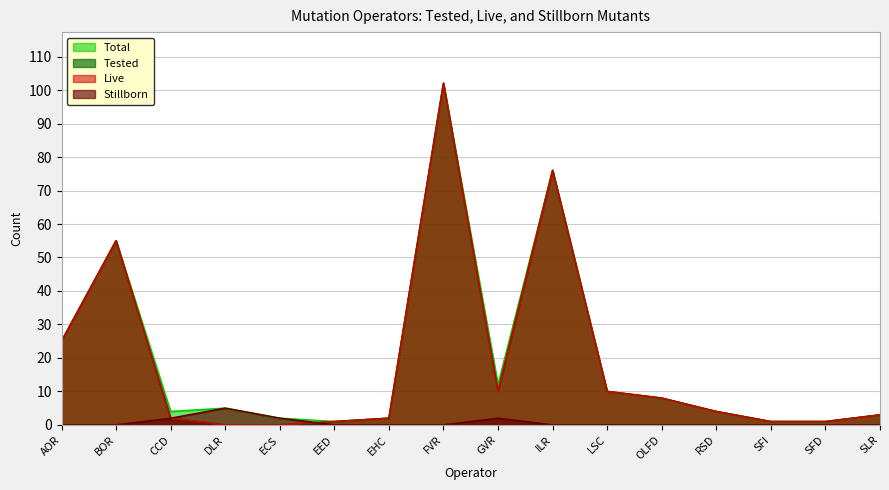

Rank the series at EHC from lowest to highest value.

Stillborn, Total, Tested, Live